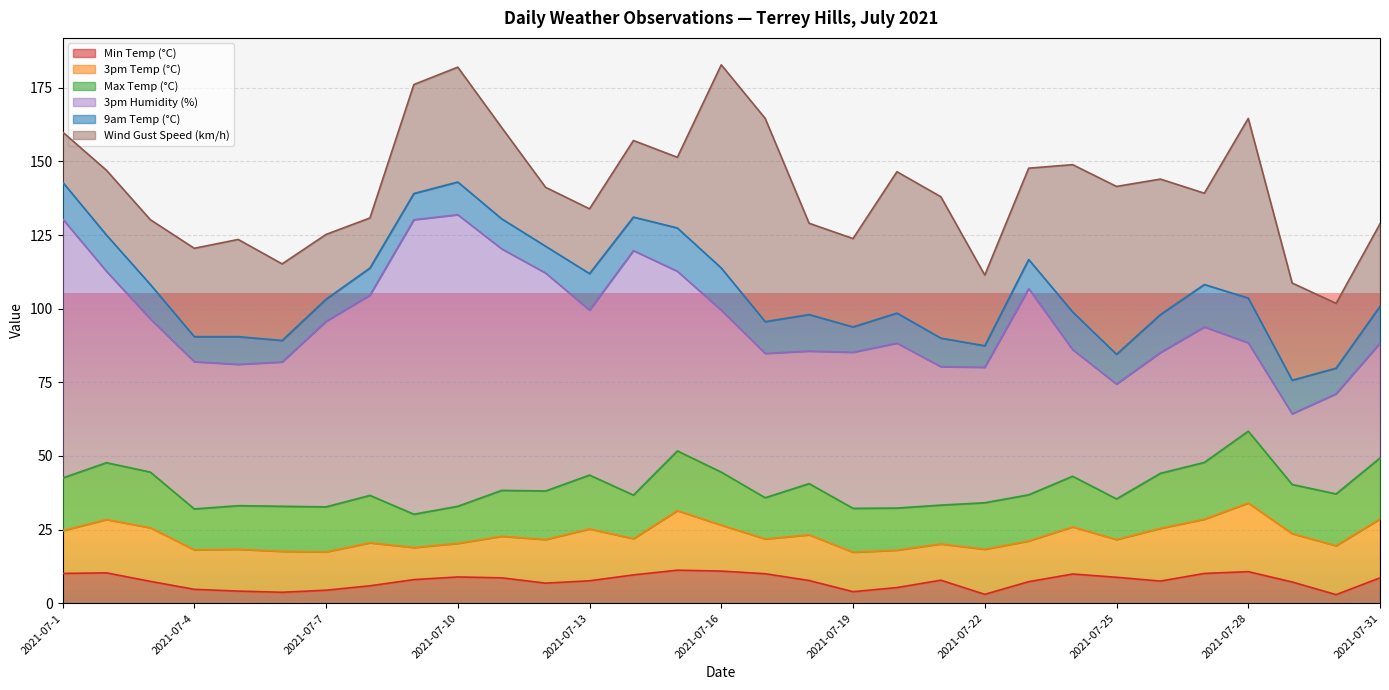

True or false: 3pm Humidity (%) and 9am Temp (°C) cross at least once.

False